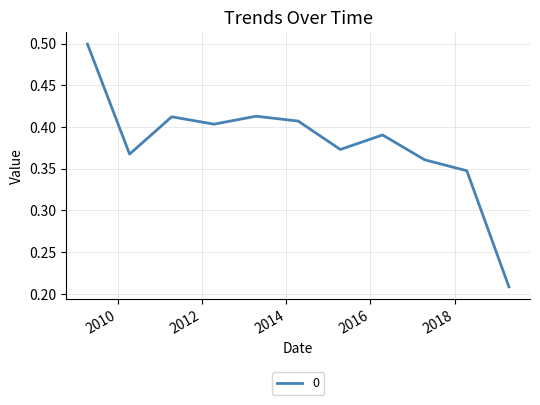

What is the maximum value shown in the chart?

0.5